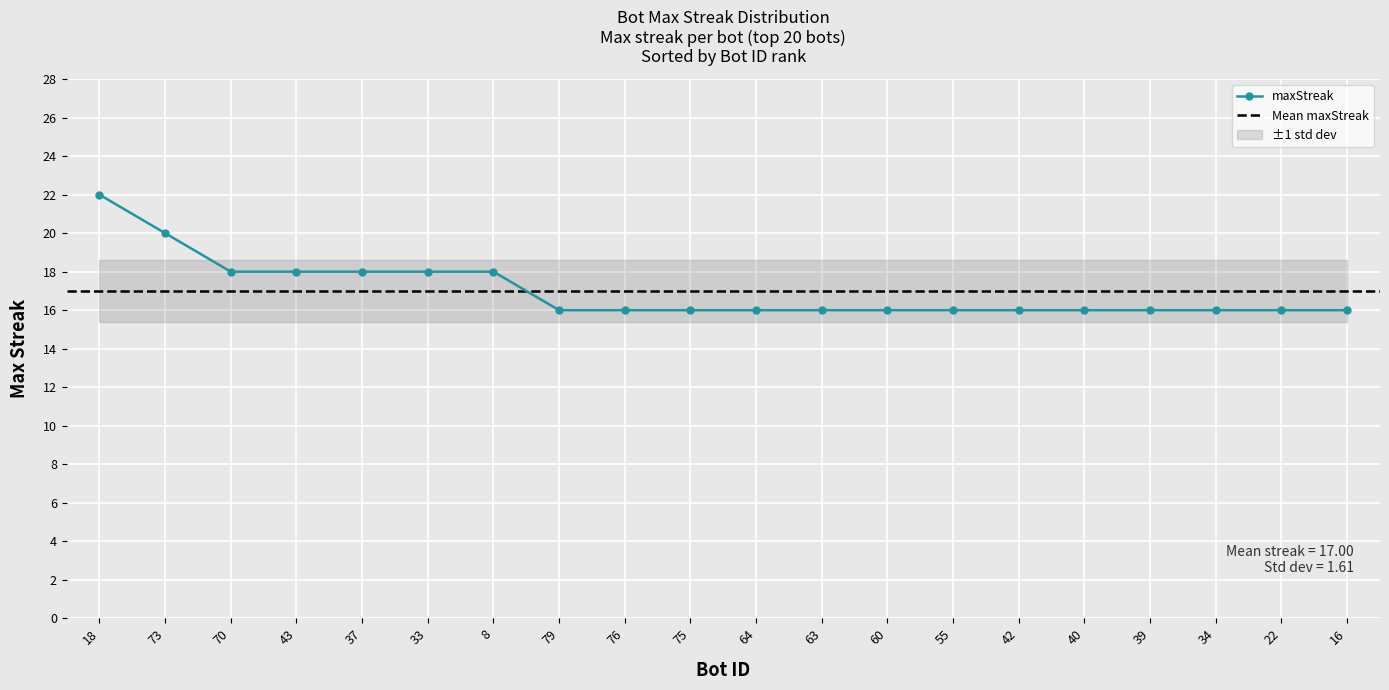

The chart shows a value of 8 at 76. True or false?

False